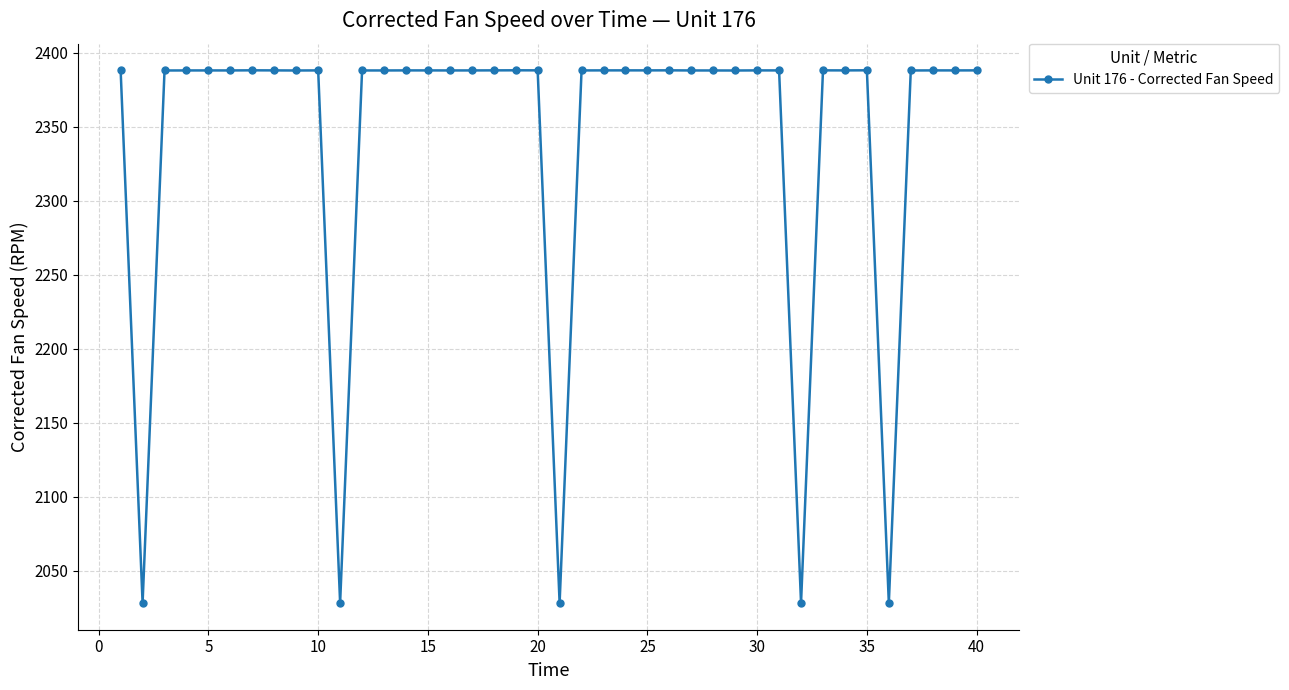

True or false: the data has more than 2 interior local peaks.

True